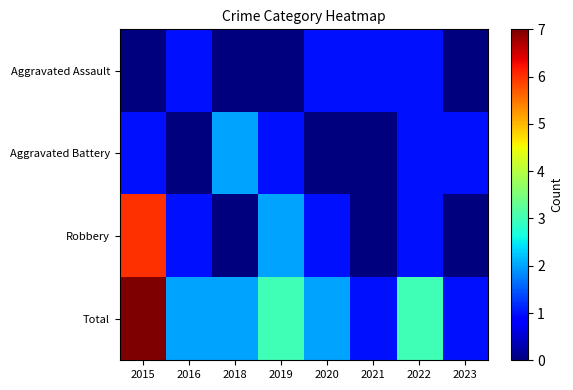

Between 2021 and 2019, which is larger?

2021